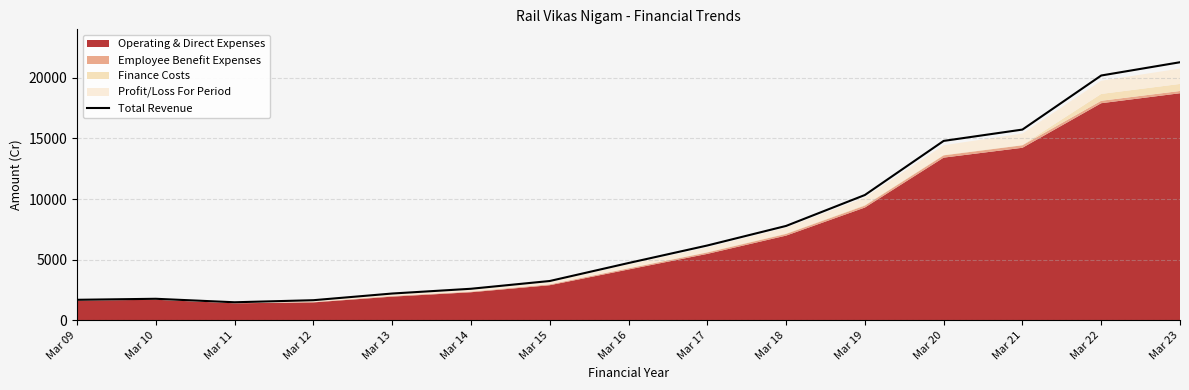

Approximately how many times larger is the value at Mar 20 compared to Mar 16?

3.1